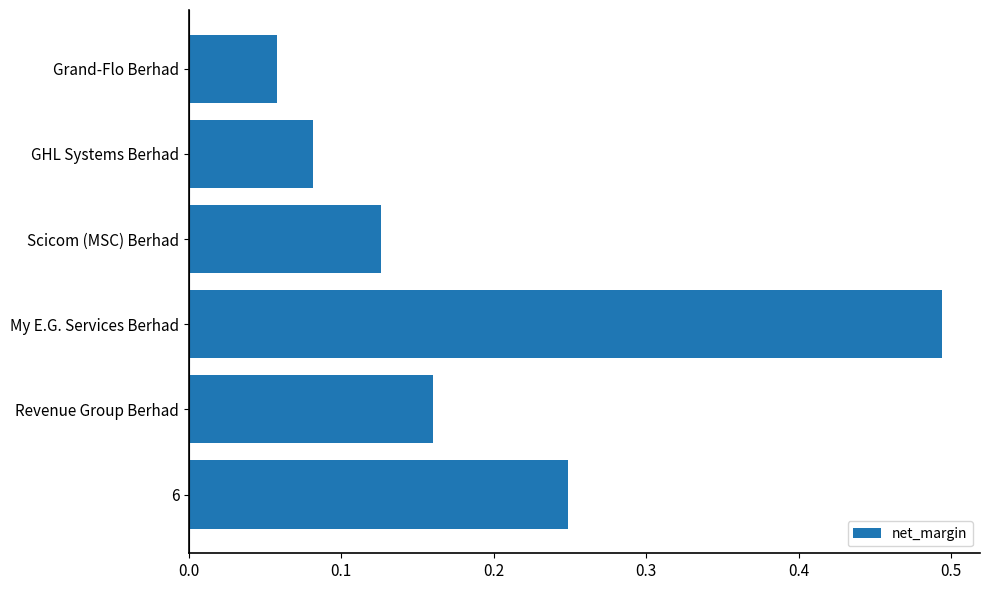

Rank the categories by value from highest to lowest.

My E.G. Services Berhad, 6, Revenue Group Berhad, Scicom (MSC) Berhad, GHL Systems Berhad, Grand-Flo Berhad